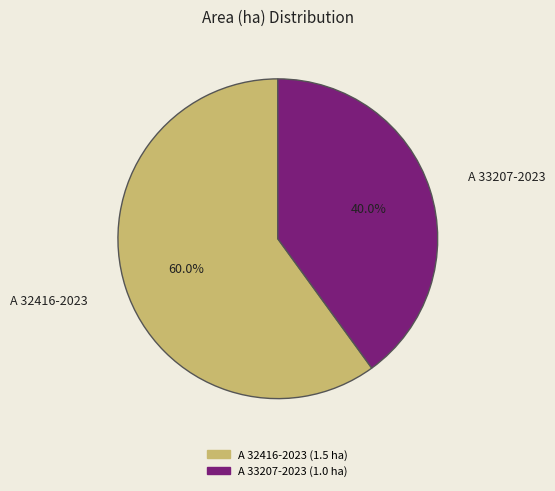

To the nearest percent, what portion does A 32416-2023 represent?

60%